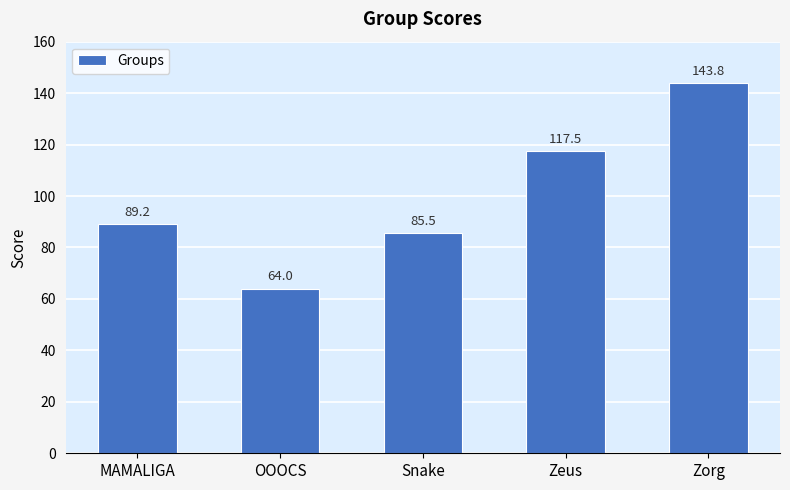

Rank the categories by value from highest to lowest.

Zorg, Zeus, MAMALIGA, Snake, OOOCS